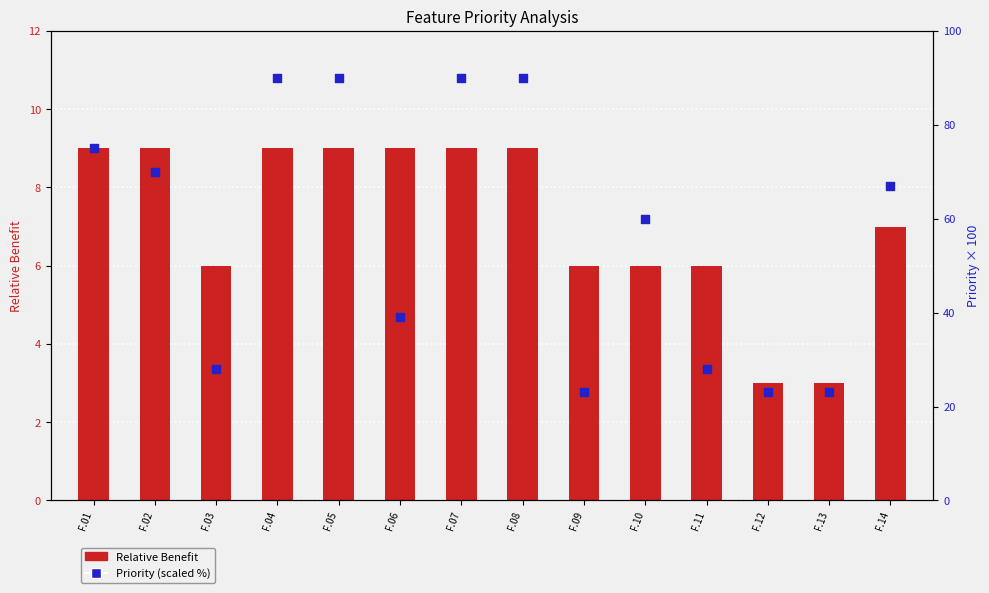

What are all the series names shown in the legend?

Relative Benefit, Priority (scaled %)